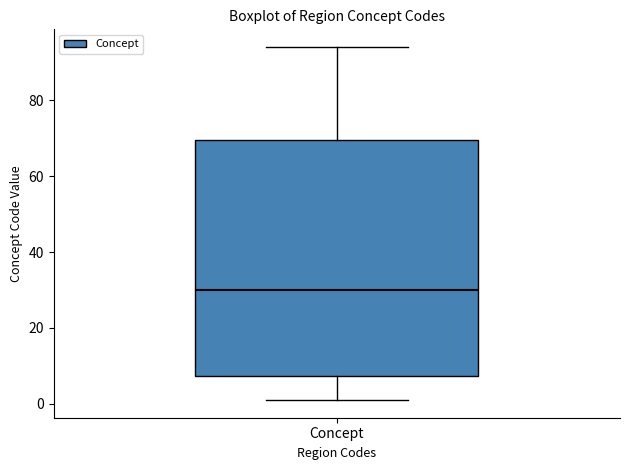

Transcribe this box plot: give where the median line is, the range the box spans, and where the two whiskers end, as read against the y-axis. The values are not printed on the chart, so give them approximately, as read against the axis.

median 30, box 8 to 70, whiskers 2 to 94